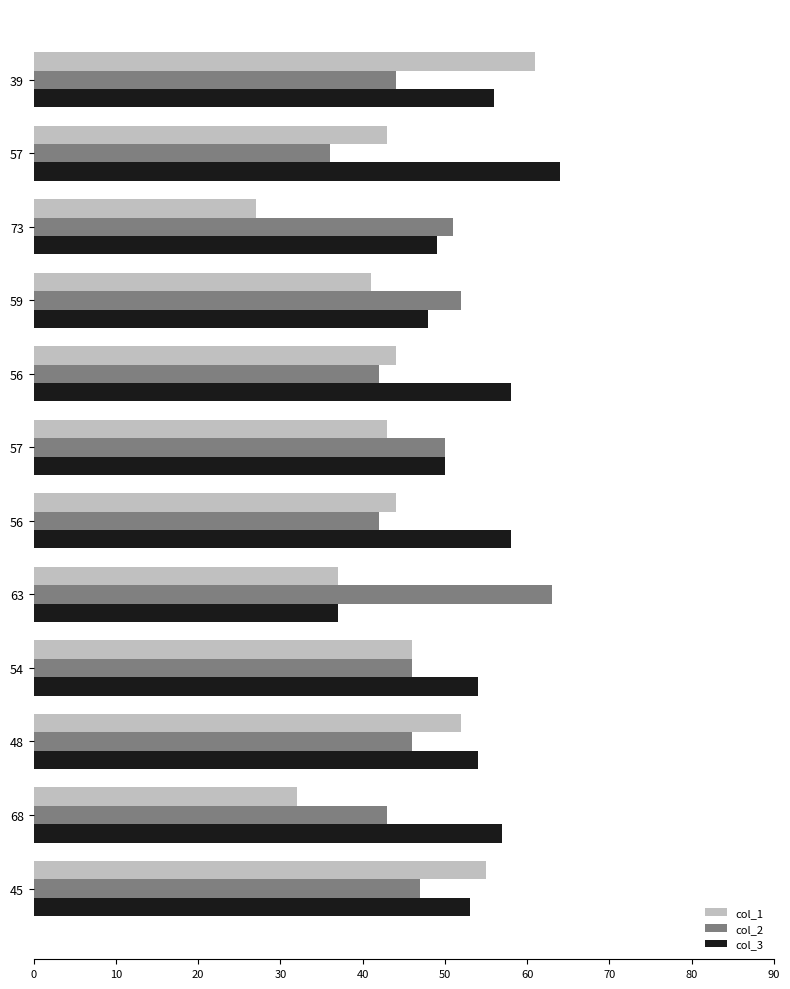

What is the difference between the second highest and minimum values in the col_2 series?

16